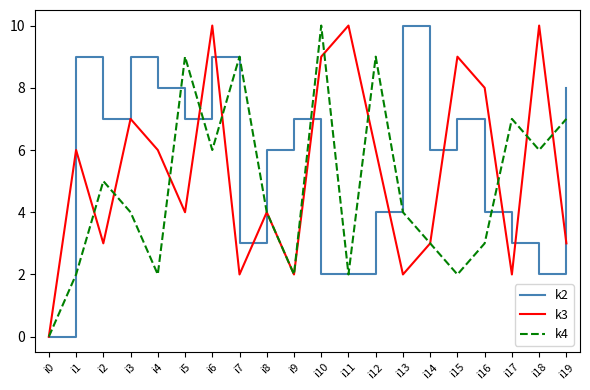

What is the difference between the second highest and minimum values in the k2 series?

9